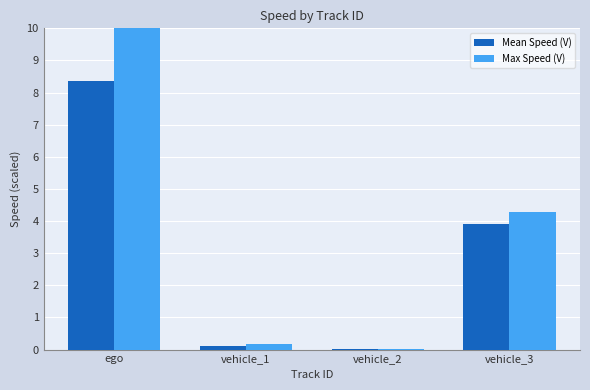

Are the bars horizontal?

No